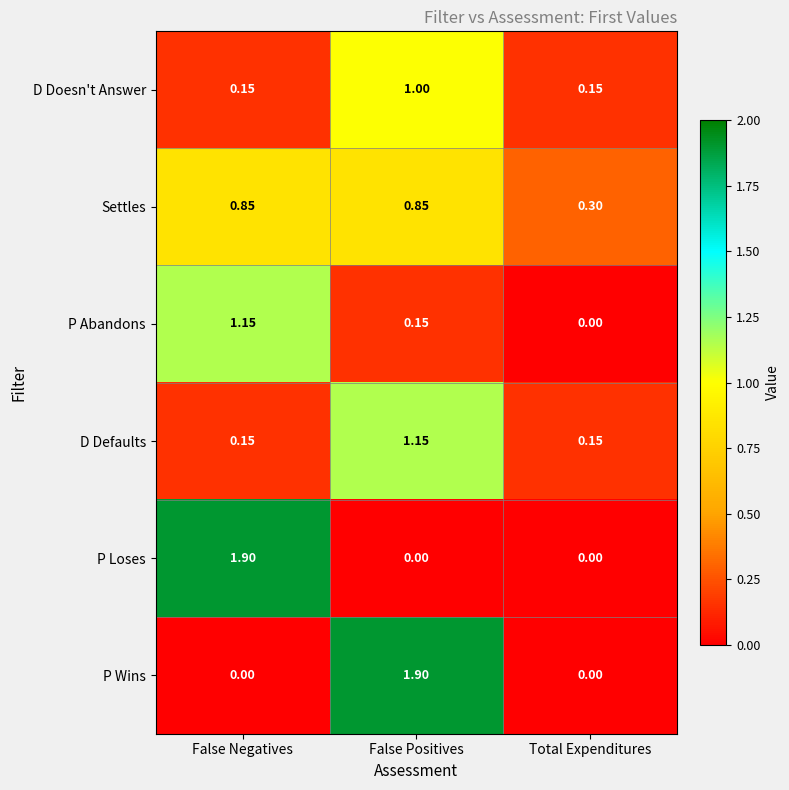

At which category is the sum across all series the highest?

False Positives